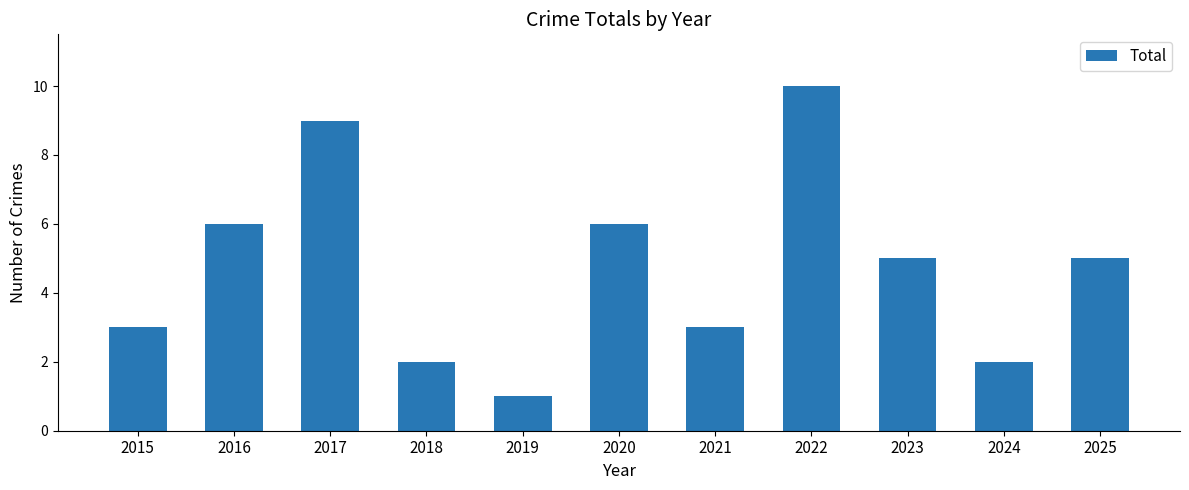

Reading left to right, transcribe all the data shown in this chart.

2015=3	2016=6	2017=9	2018=2	2019=1	2020=6	2021=3	2022=10	2023=5	2024=2	2025=5